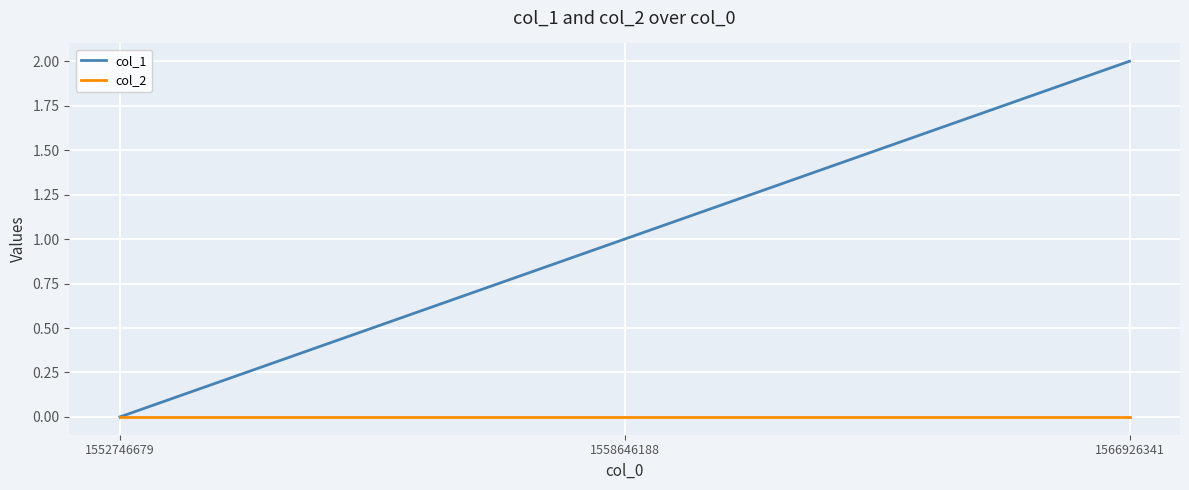

List the series in order of their peak value, lowest first.

col_2, col_1